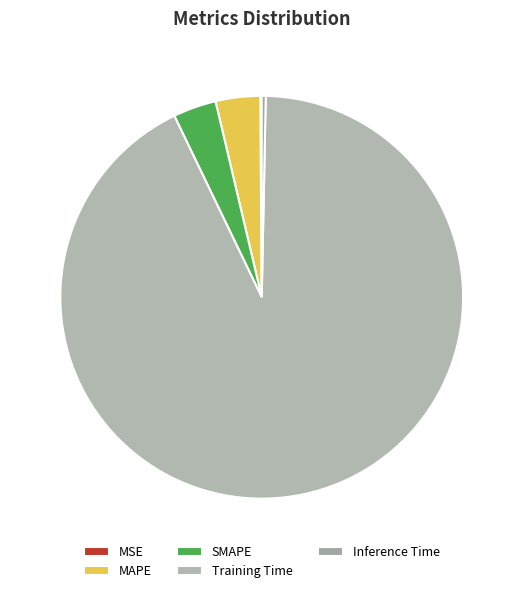

Combined, do MSE and Inference Time account for over 50%?

No